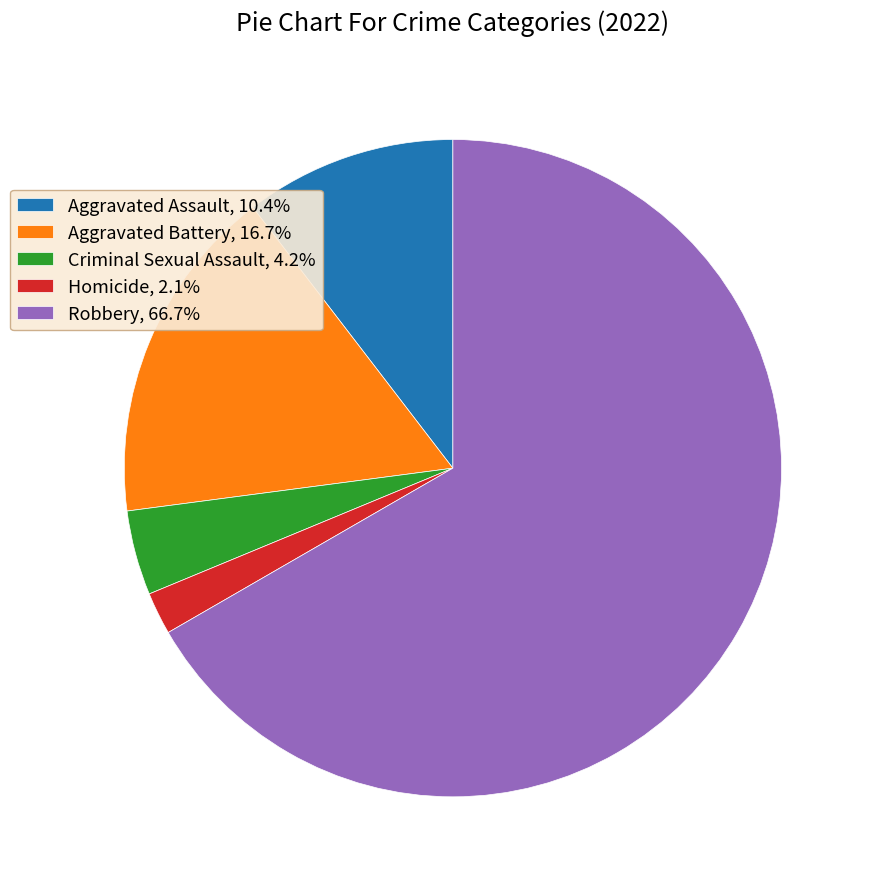

Rank the categories by value from lowest to highest.

Homicide, Criminal Sexual Assault, Aggravated Assault, Aggravated Battery, Robbery